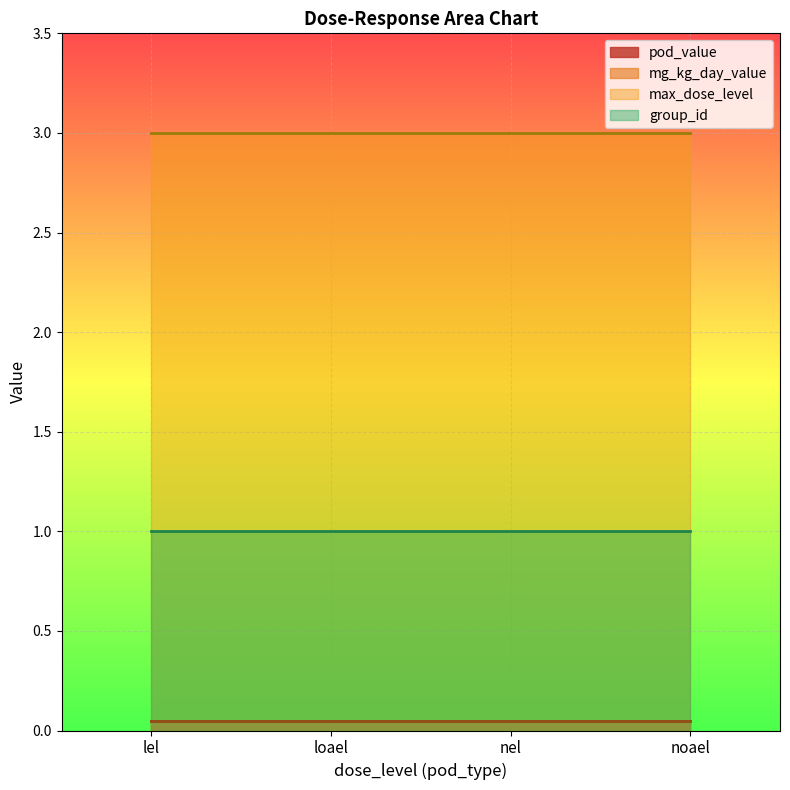

At nel, list the series in order from smallest to largest.

pod_value, mg_kg_day_value, group_id, max_dose_level